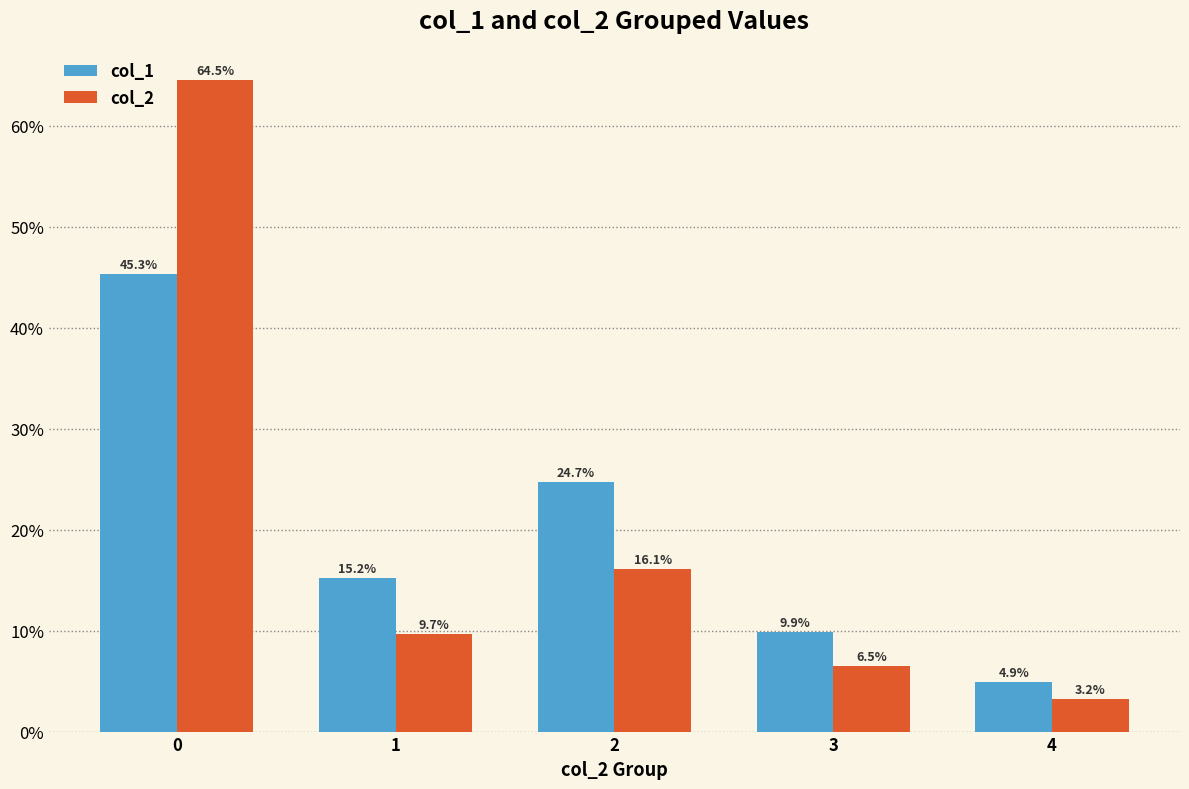

What is the difference between the maximum and minimum values in the col_1 series?

40.3